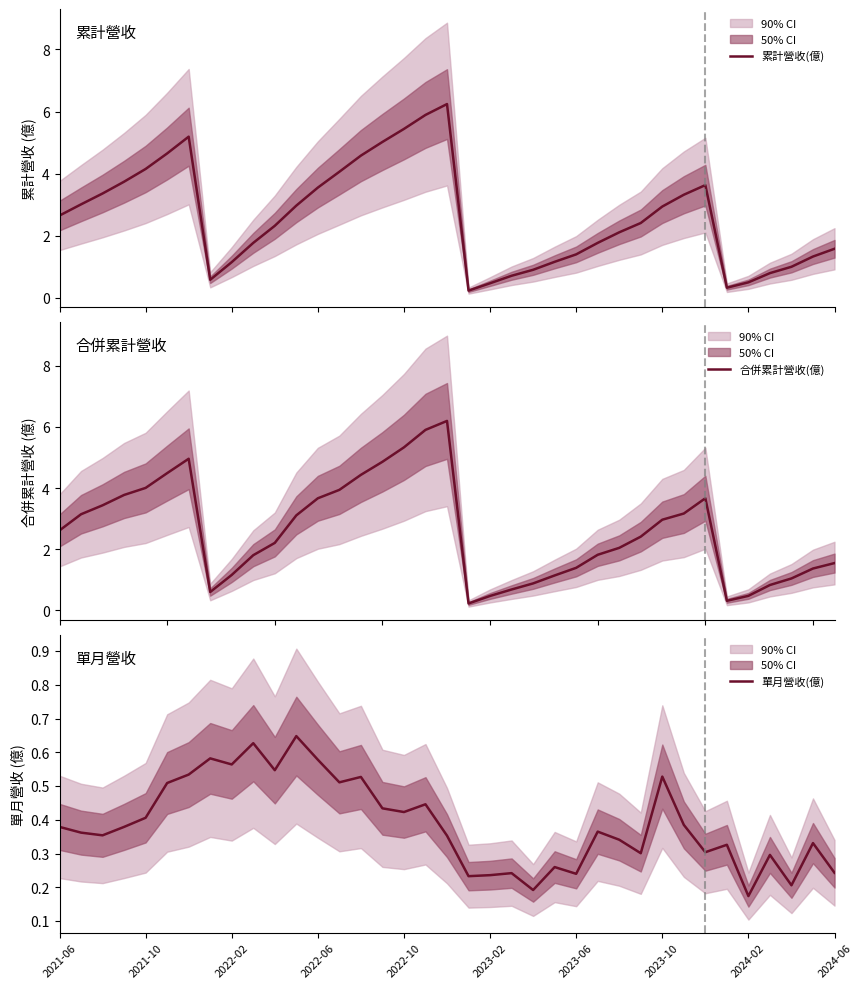

What is the maximum value for 累計營收(億)?

6.2